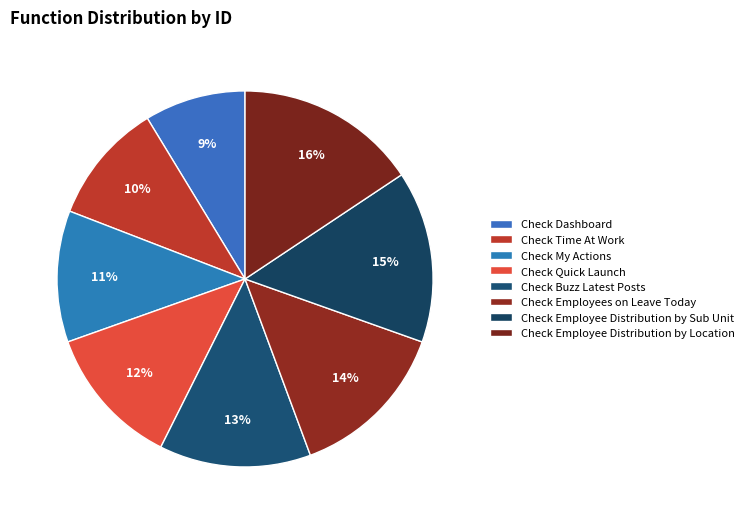

To the nearest percent, what is the difference between the largest and smallest slice percentages?

7%